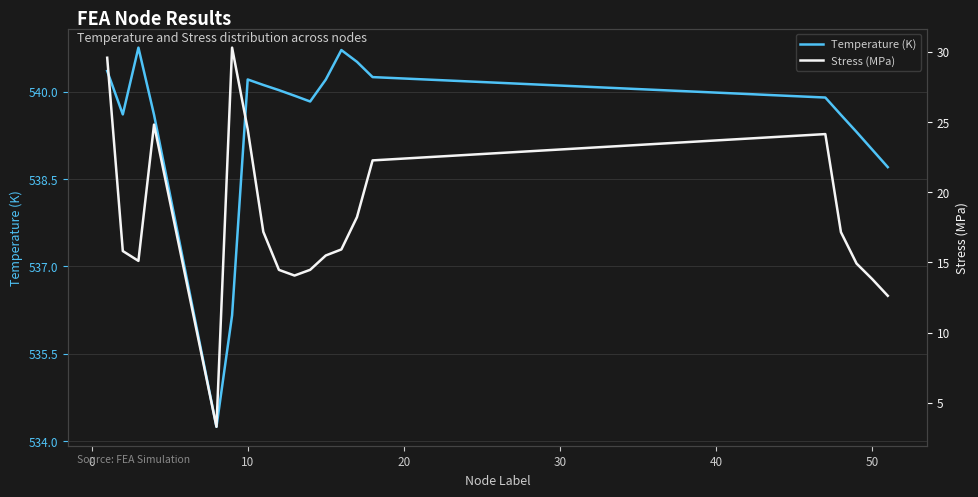

What is the minimum value for Temperature (K)?

534.2